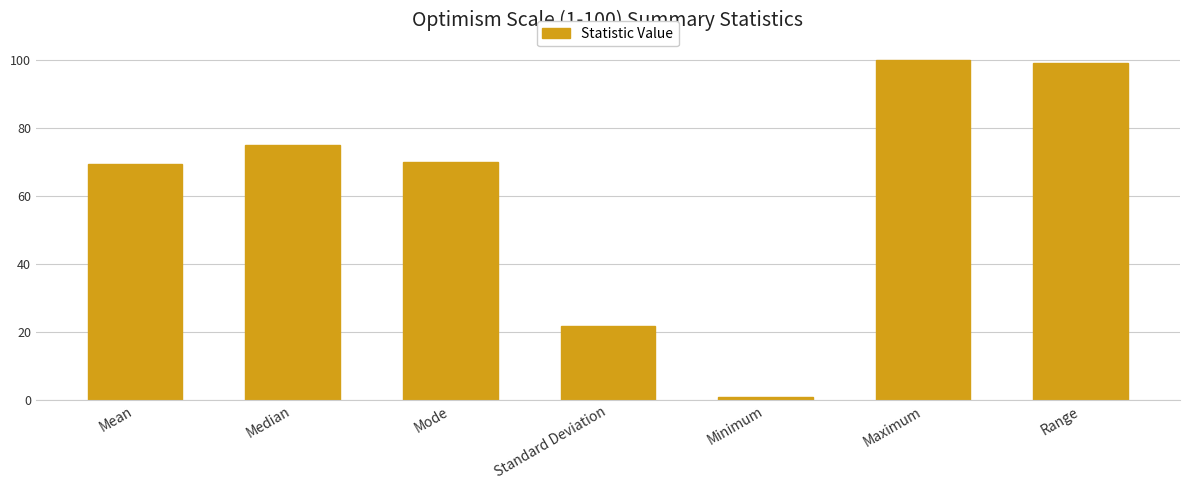

Reading left to right, extract all data points from this chart.

69.5	75.0	70.0	21.9	1.0	100.0	99.0